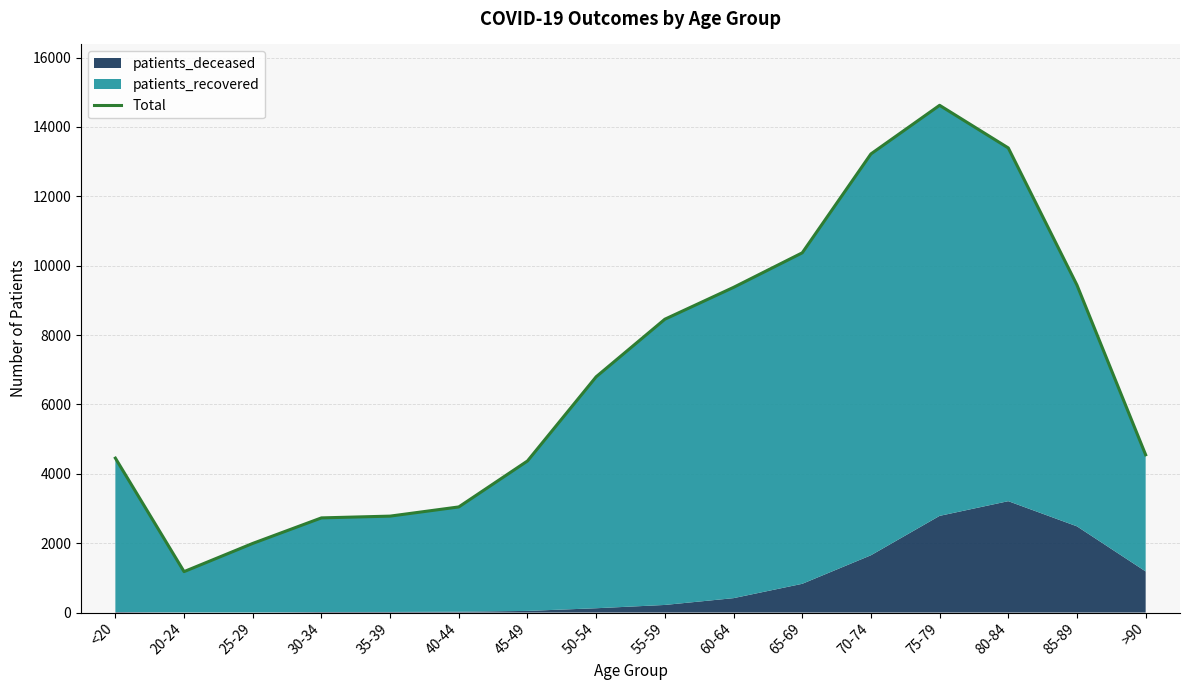

At which category does the data reach its first local valley?

20-24